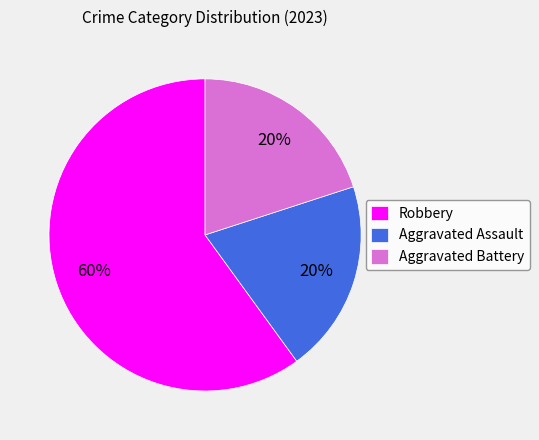

True or false: Robbery accounts for 60% of the total.

True